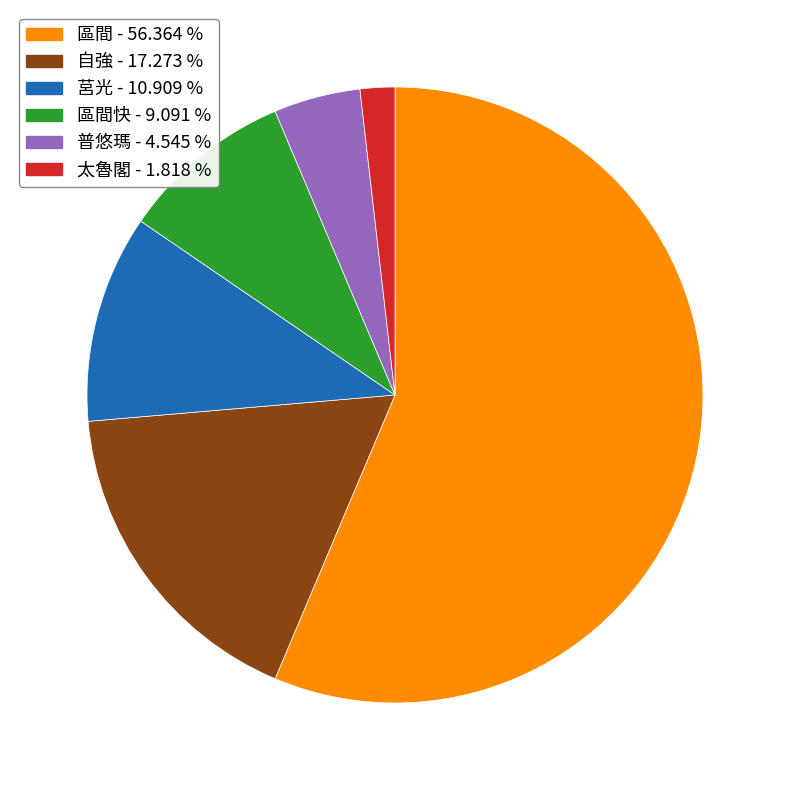

Does any single category account for the majority?

Yes